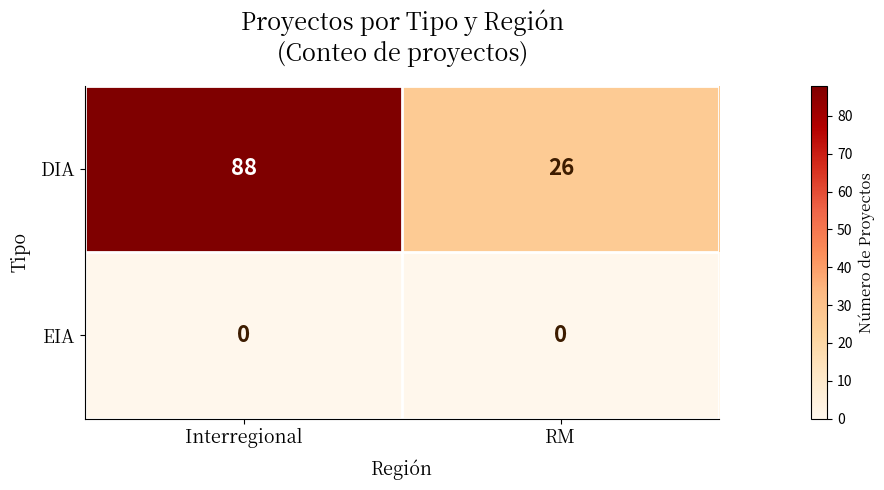

True or false: DIA has a value of 88 at Interregional.

True